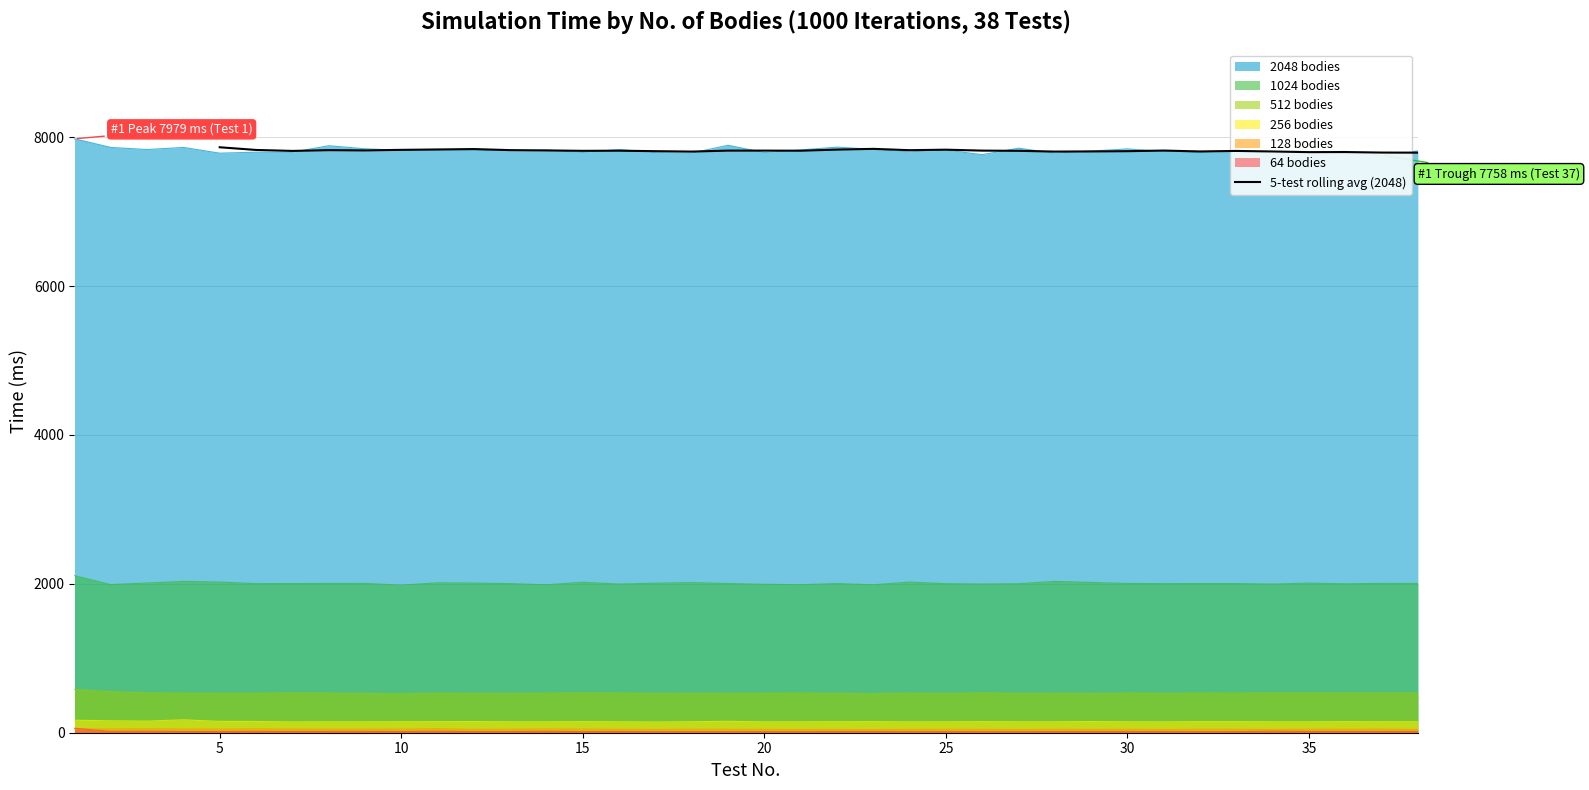

What is the minimum value for 5-test rolling avg (2048)?

7792.8